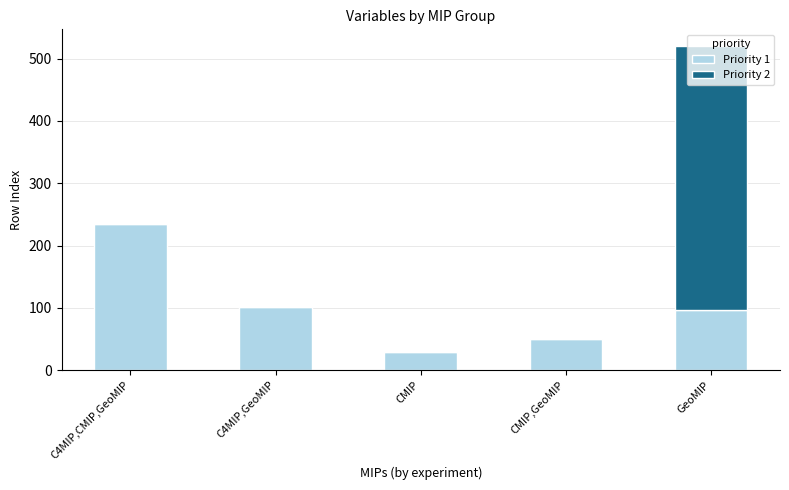

At which category is the sum across all series the highest?

GeoMIP